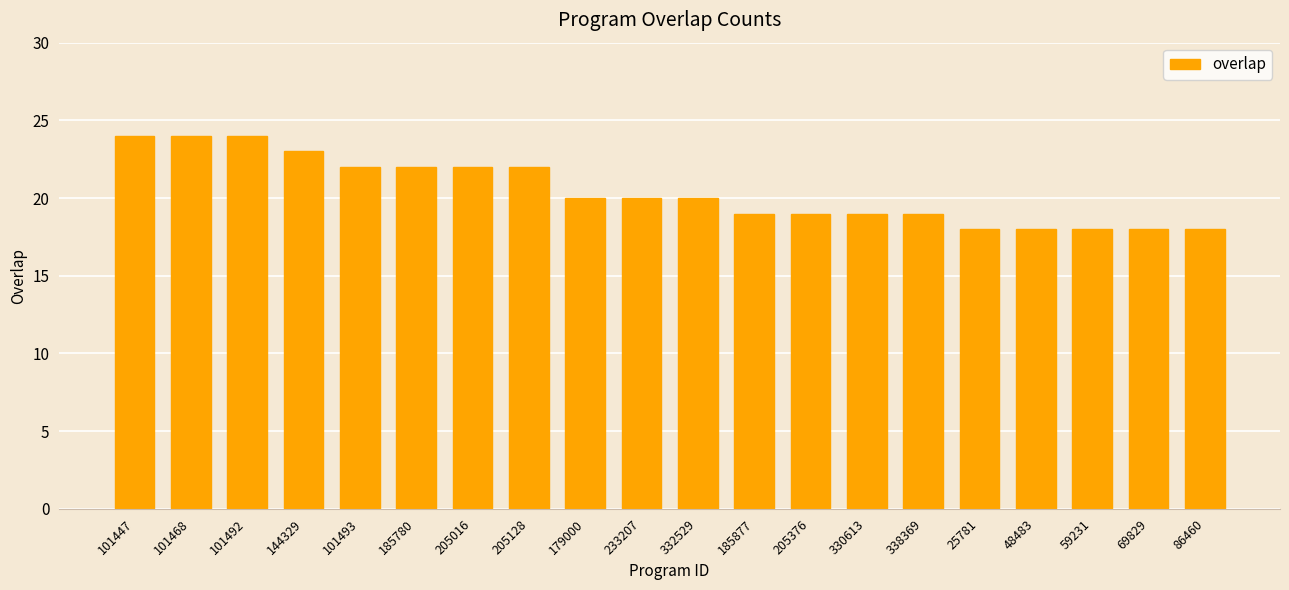

What position from the left is 101492?

3